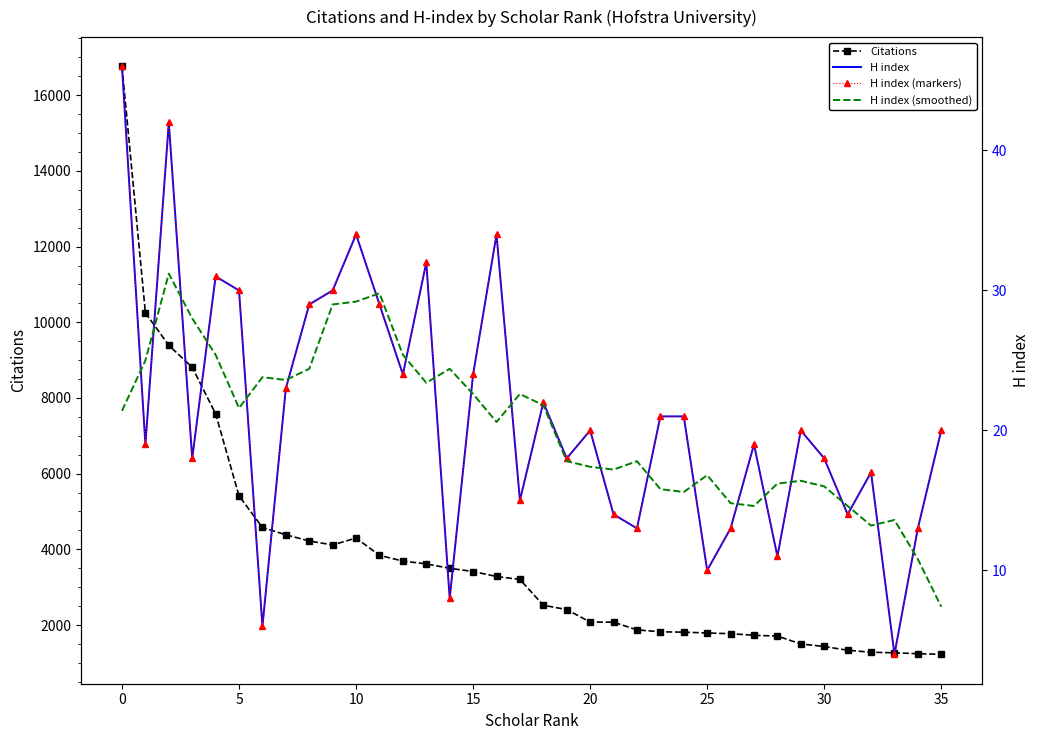

What is the lowest value of the Citations series?

1225